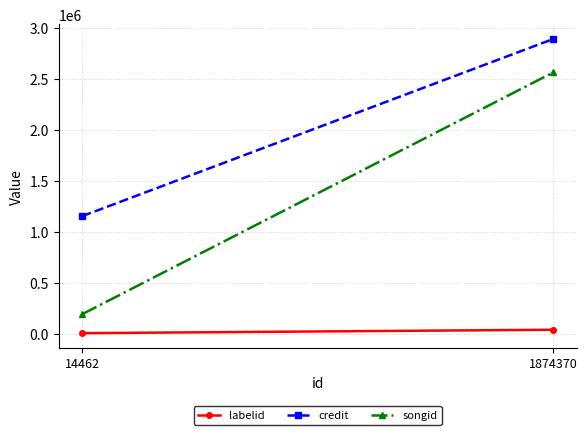

The labelid series shows 12559 at 1874370. True or false?

False